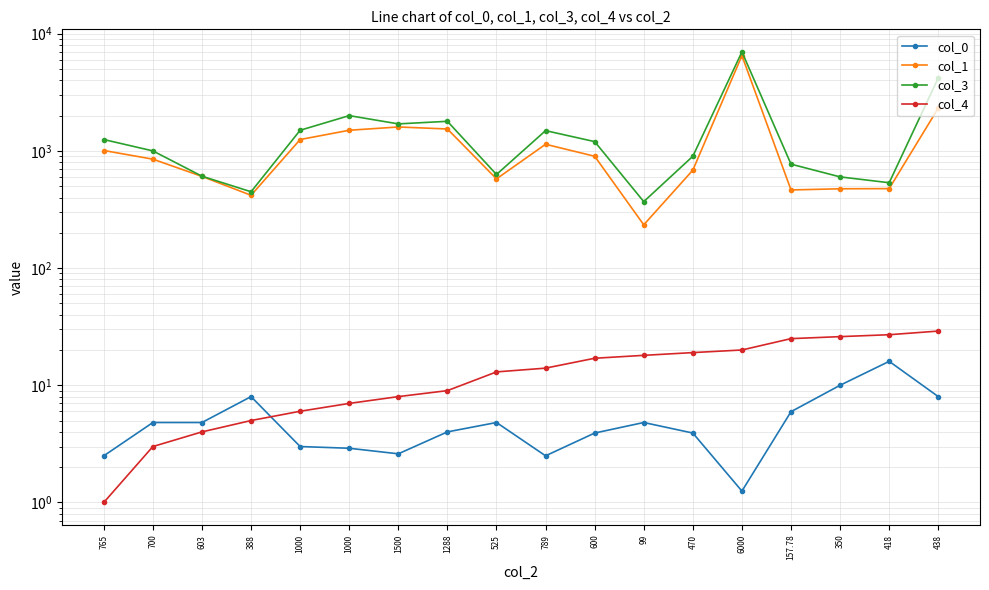

At how many categories does at least one series exceed 266?

18